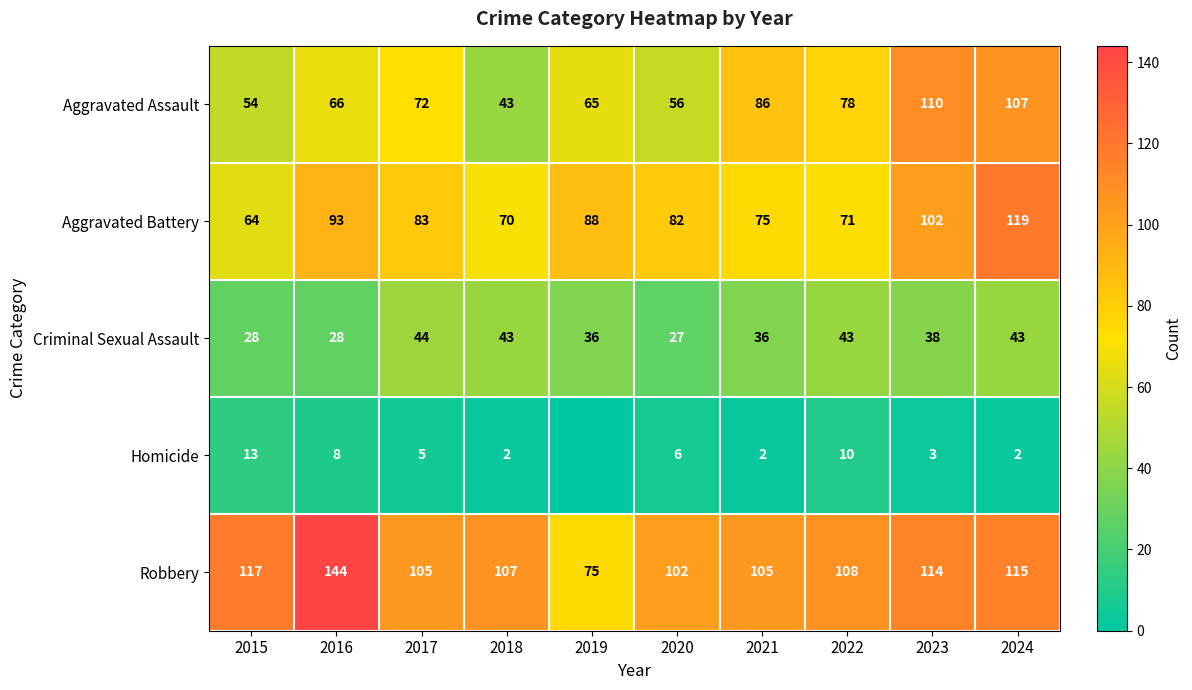

Count the number of data series in this chart.

5